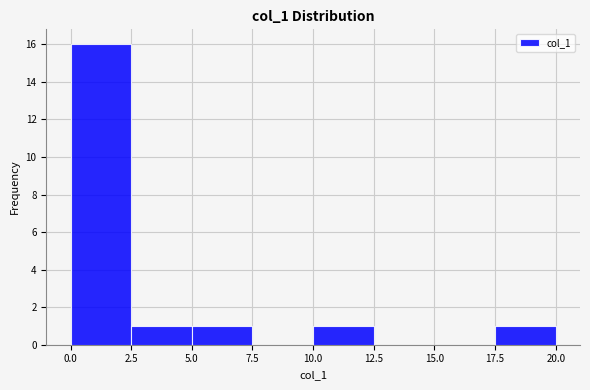

Reading left to right, list every bar in this chart as the range it spans on the x-axis followed by its height. The values are not printed on the chart, so give them approximately, as read against the axis.

0.0 to 2.5: 16
2.5 to 5.0: 1
5.0 to 7.5: 1
7.5 to 10.0: 0
10.0 to 12.5: 1
12.5 to 15.0: 0
15.0 to 17.5: 0
17.5 to 20.0: 1